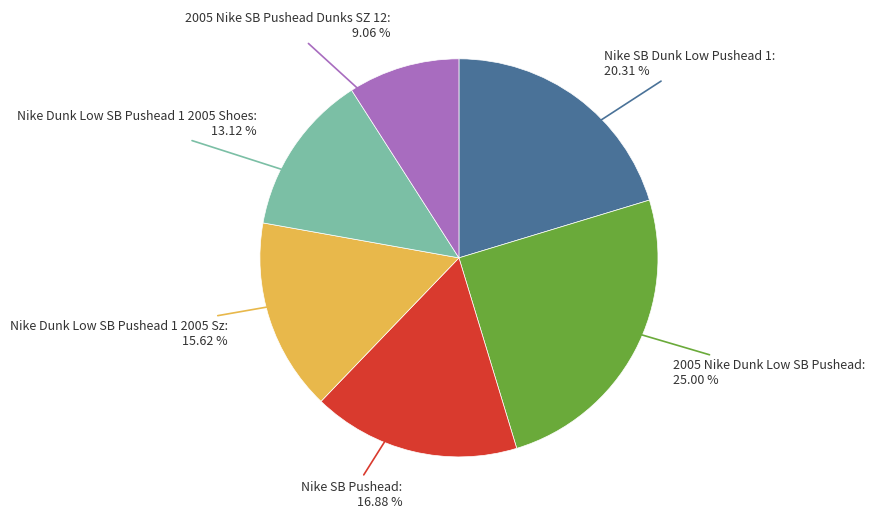

What percentage is the Nike SB Pushead slice, to the nearest percent?

17%